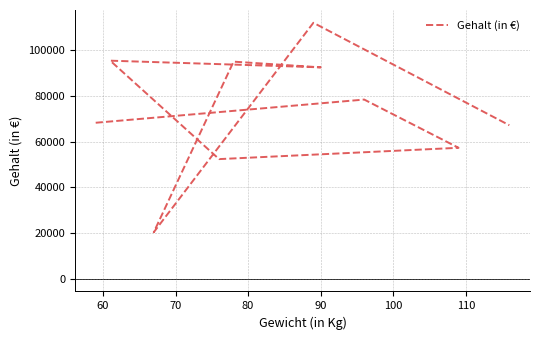

Is this an area chart (filled region under the line)?

No